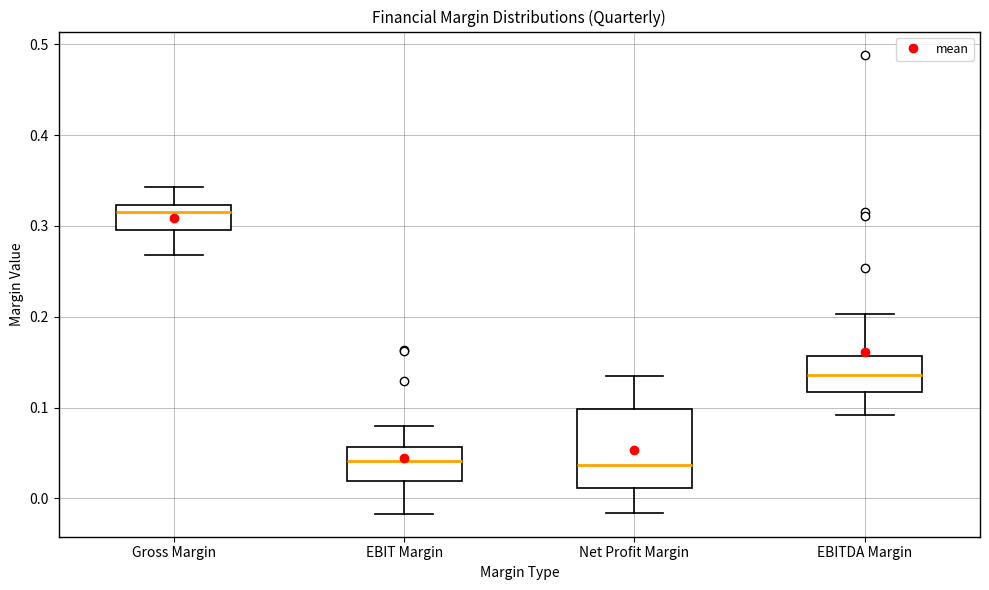

Reading left to right, read every box against the y-axis: the position of its median line, the range the box covers, and the ends of its whiskers. The values are not printed on the chart, so give them approximately, as read against the axis.

Gross Margin: median 0.32 (just below the box's upper edge), box 0.30 to 0.32, whiskers 0.27 to 0.34
EBIT Margin: median 0.04, box 0.02 to 0.06, whiskers -0.02 to 0.08
Net Profit Margin: median 0.04, box 0.01 to 0.10, whiskers -0.02 to 0.13
EBITDA Margin: median 0.14, box 0.12 to 0.16, whiskers 0.09 to 0.20